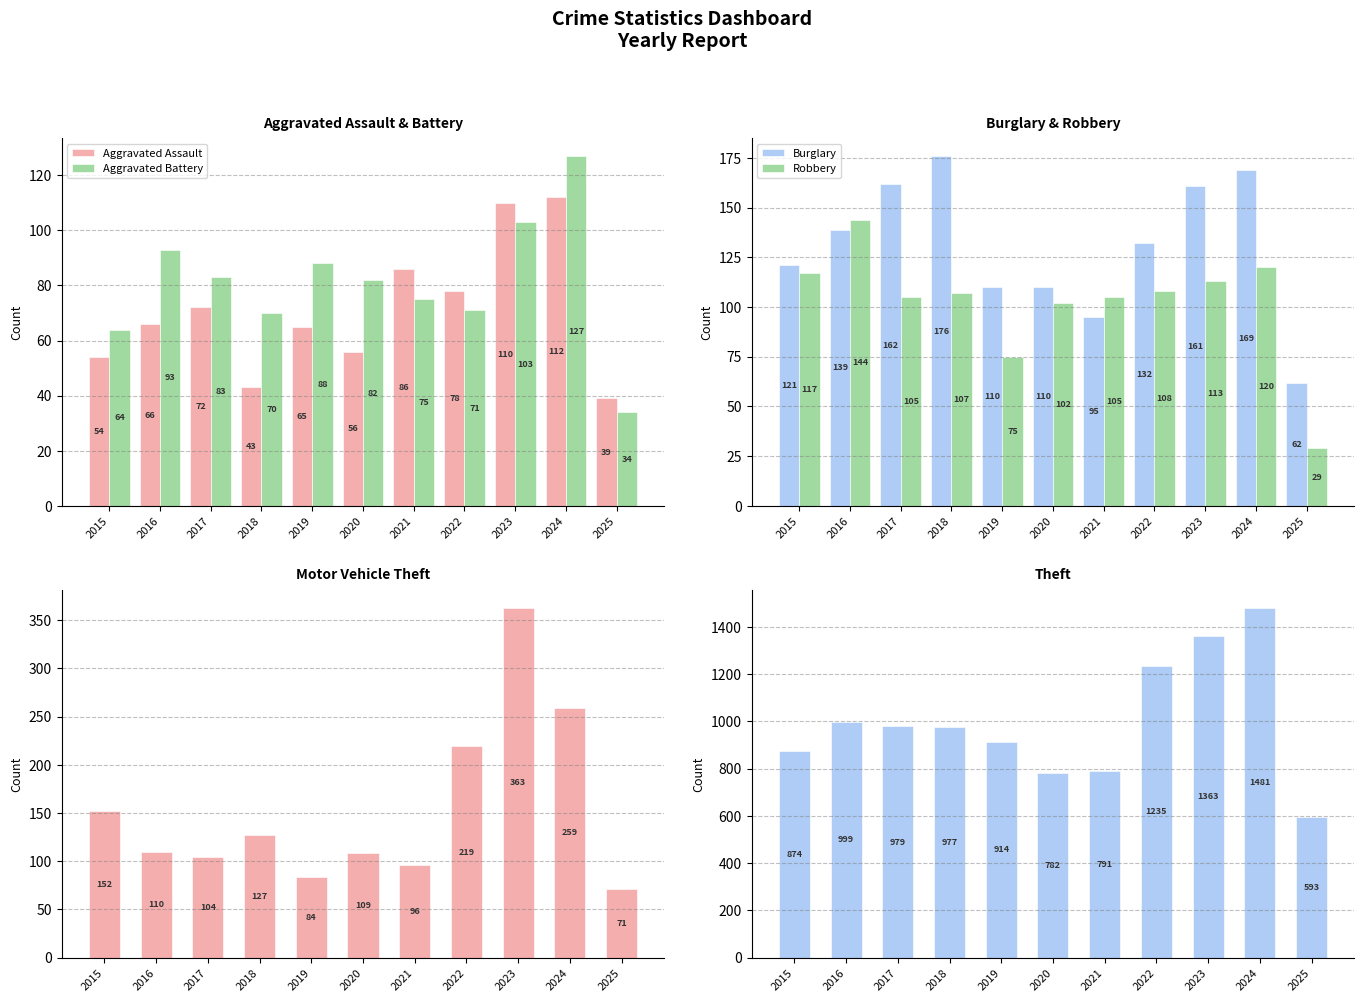

Reading left to right, extract all data points from this chart.

Aggravated Assault: 54	66	72	43	65	56	86	78	110	112	39
Aggravated Battery: 64	93	83	70	88	82	75	71	103	127	34
Burglary: 121	139	162	176	110	110	95	132	161	169	62
Robbery: 117	144	105	107	75	102	105	108	113	120	29
Motor Vehicle Theft: 152	110	104	127	84	109	96	219	363	259	71
Theft: 874	999	979	977	914	782	791	1235	1363	1481	593